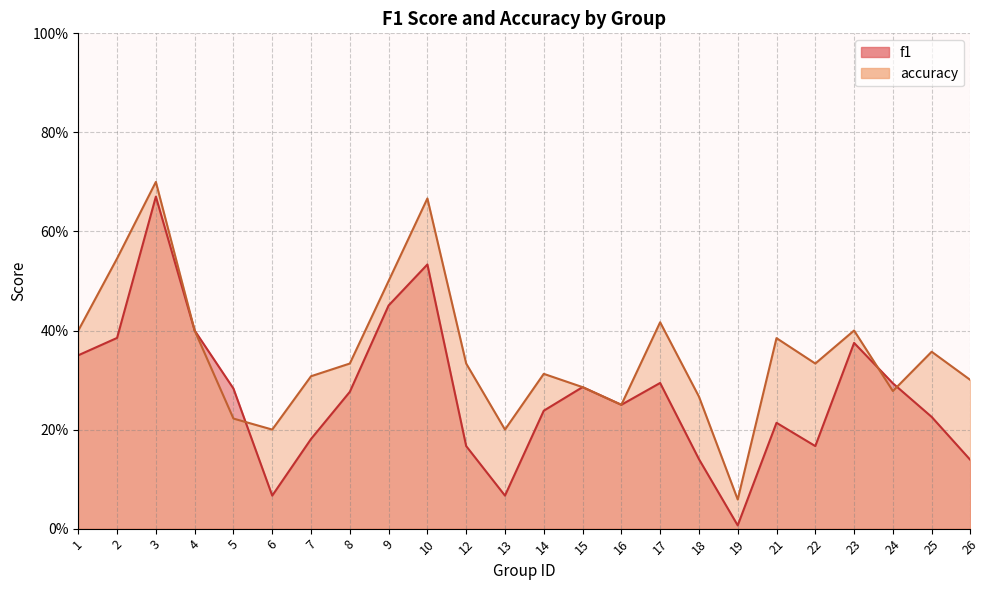

How many times do accuracy and f1 cross each other?

3